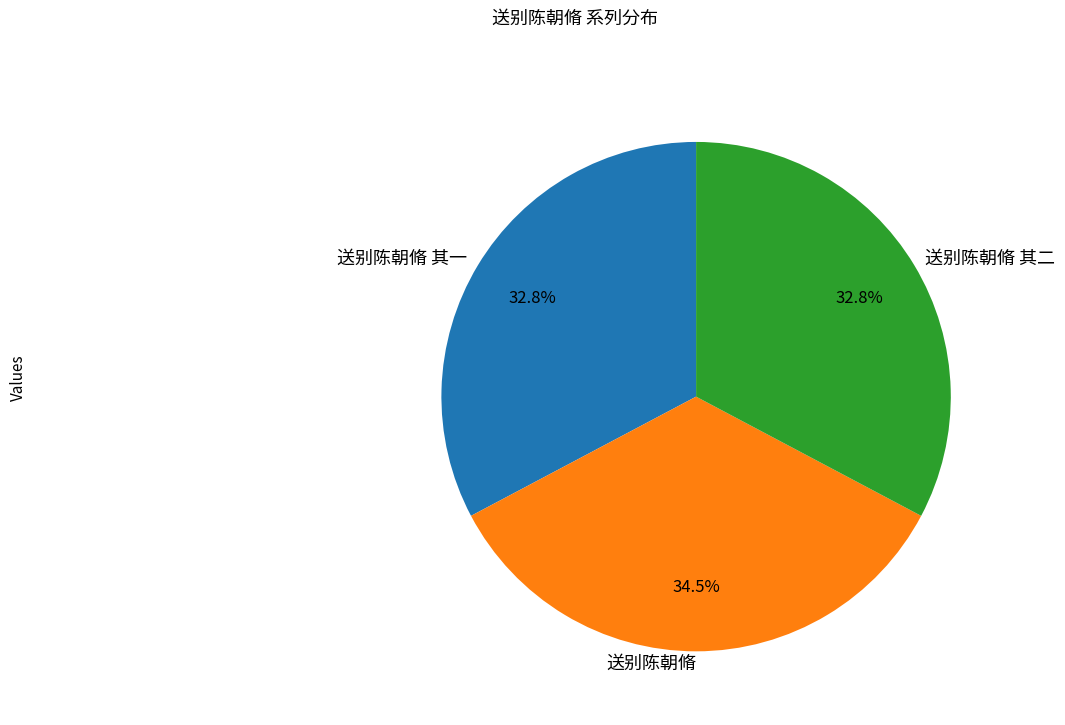

True or false: 送别陈朝脩 其一 accounts for 22% of the total.

False